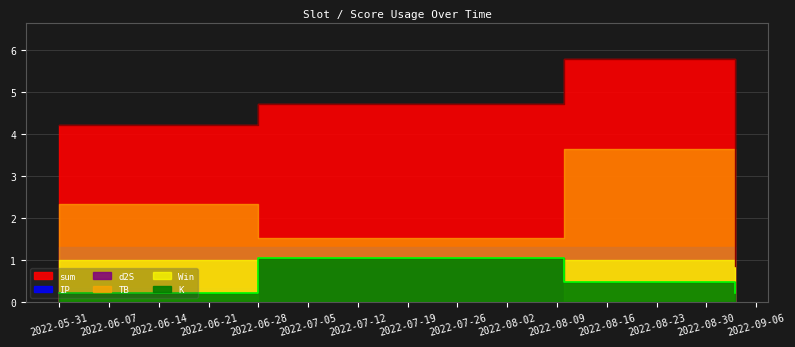

Read the K value at 2022-05-31.

0.2